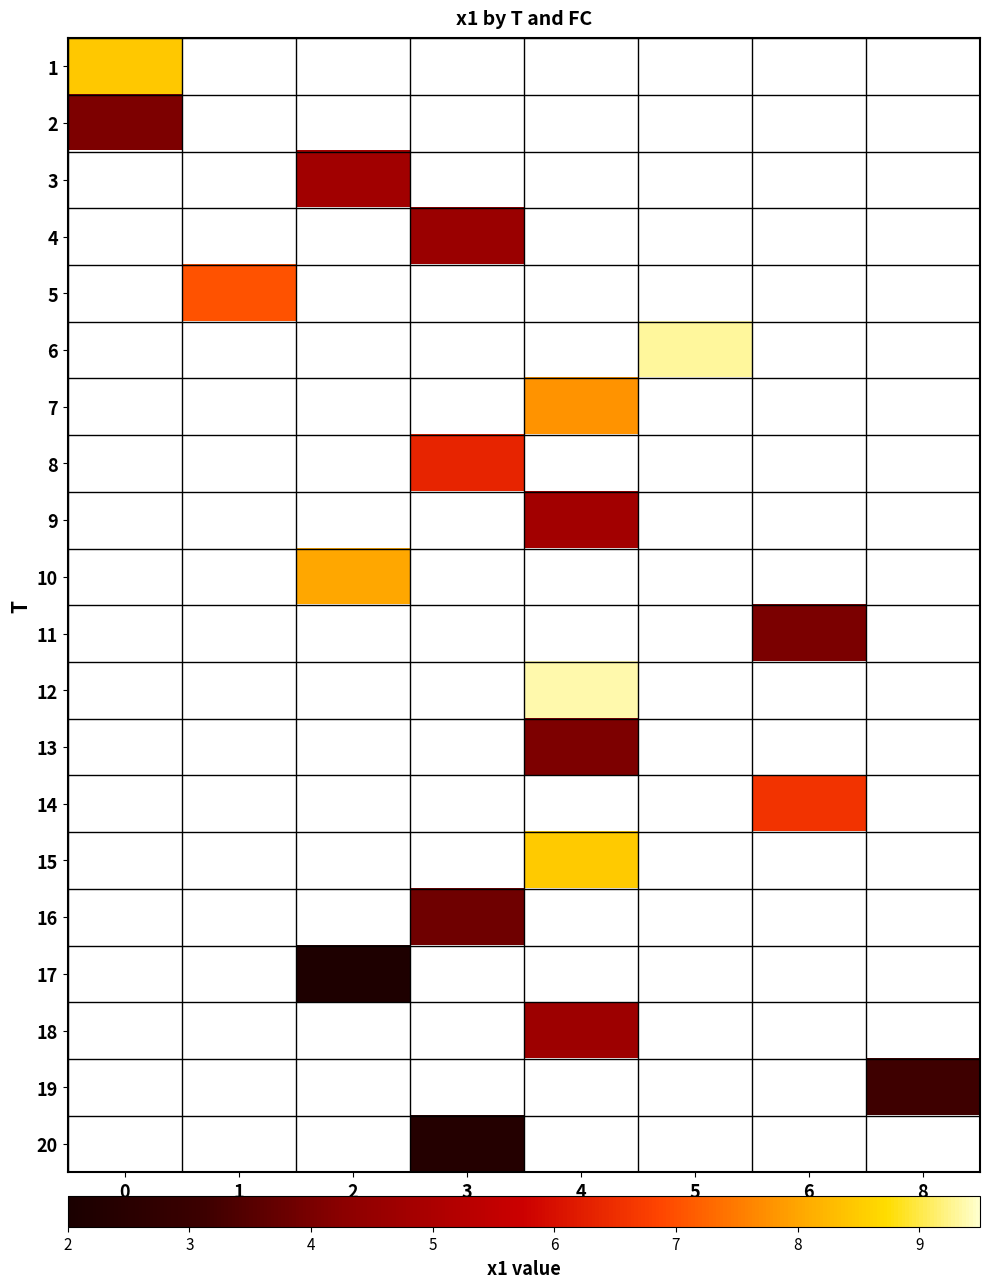

Which has a higher value, 2 or 1?

1